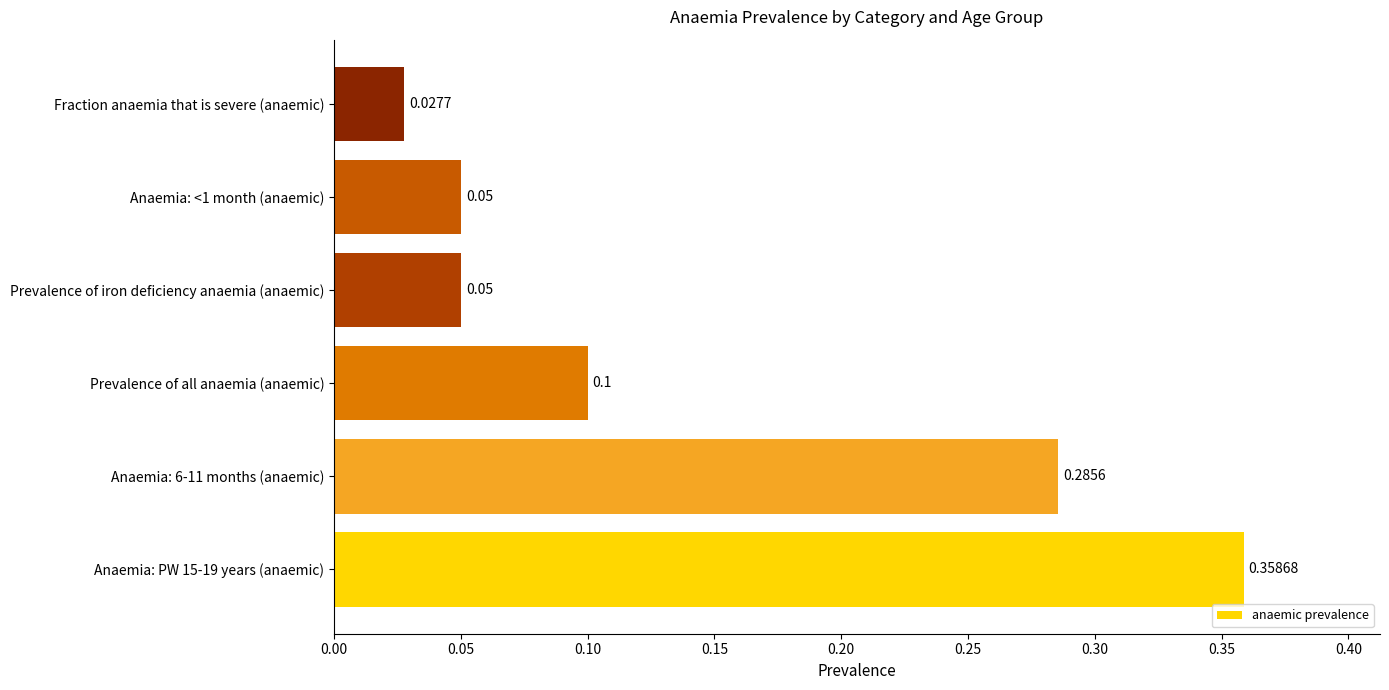

What is the change in value from Anaemia: PW 15-19 years (anaemic) to Prevalence of iron deficiency anaemia (anaemic)?

-0.3